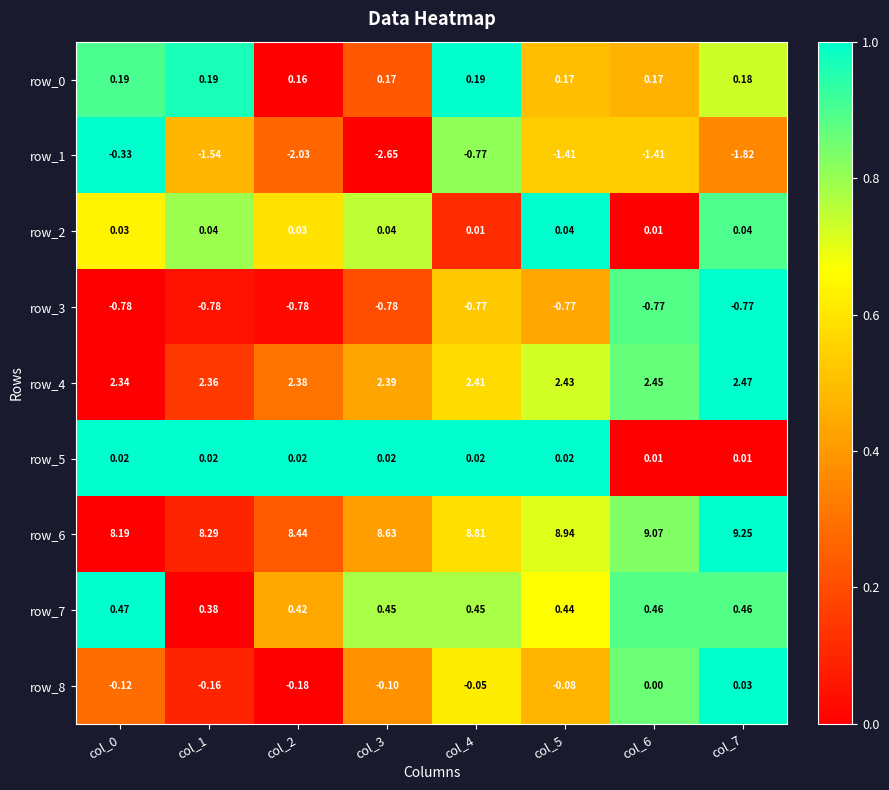

Which category has the highest value across all series?

col_7